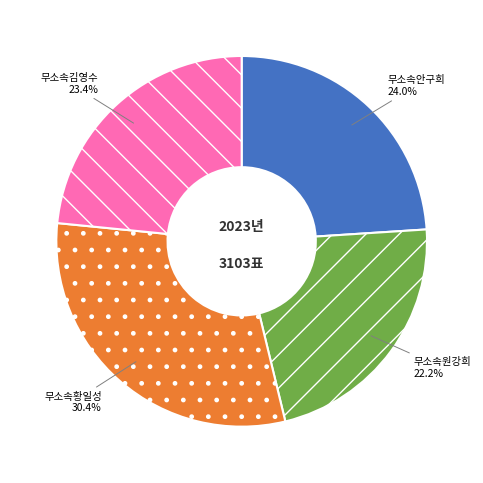

Which category has the smallest portion of the pie?

무소속원강희